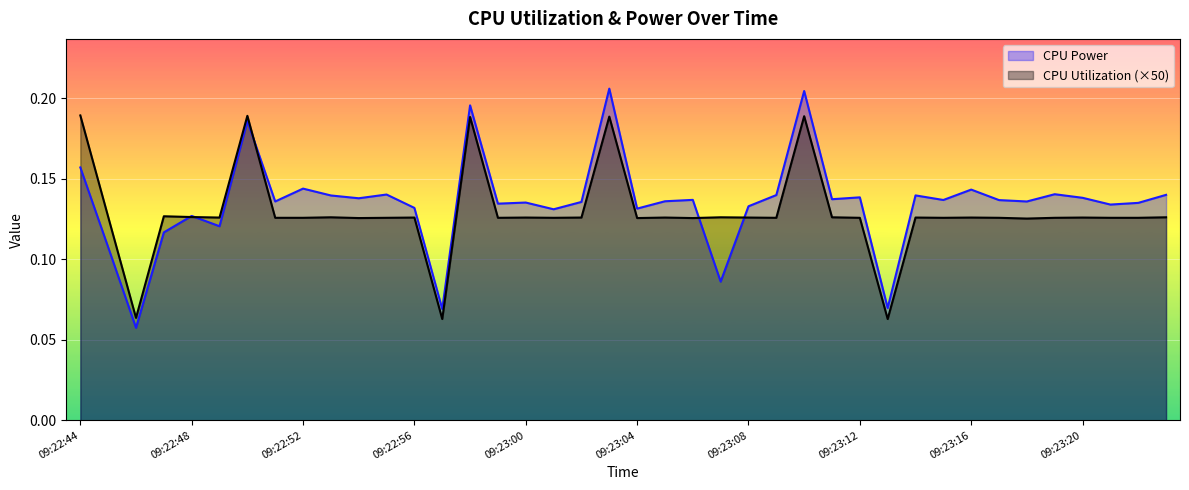

What is the difference between the maximum and minimum values in the CPU Power series?

0.1